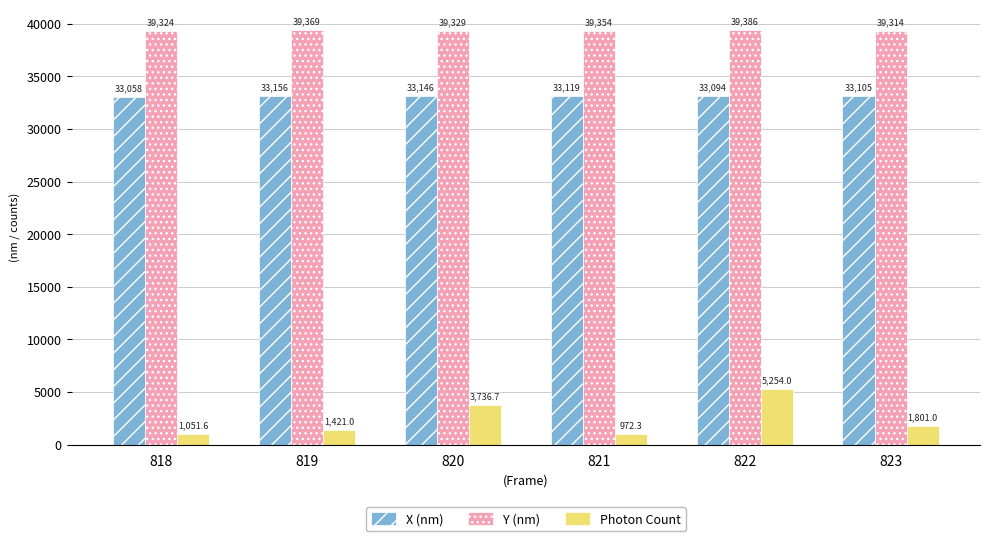

Is it true that Photon Count equals 3736.7 at 820?

True